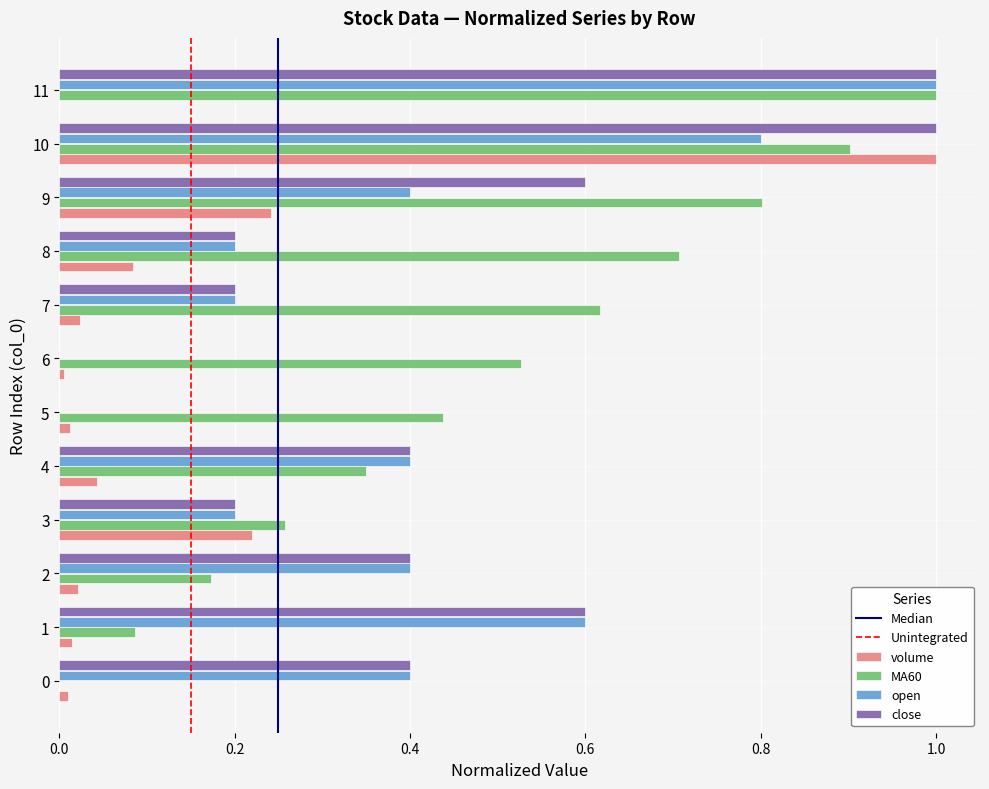

Is it true that volume equals 0.0 at 11?

True